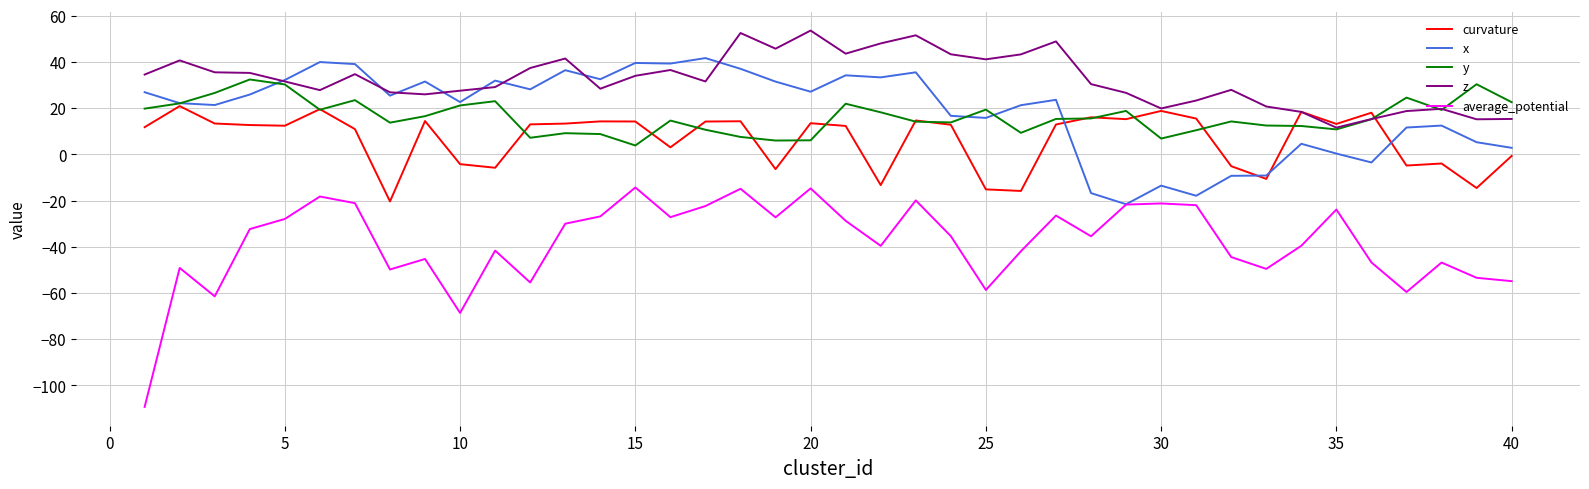

What is the sum of all average_potential values?

-1528.2